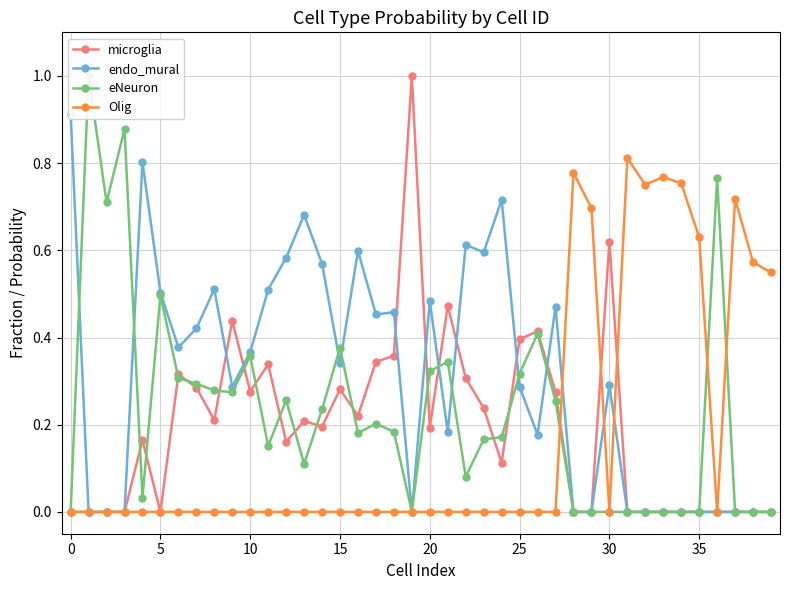

Which series has the largest total across all categories?

endo_mural